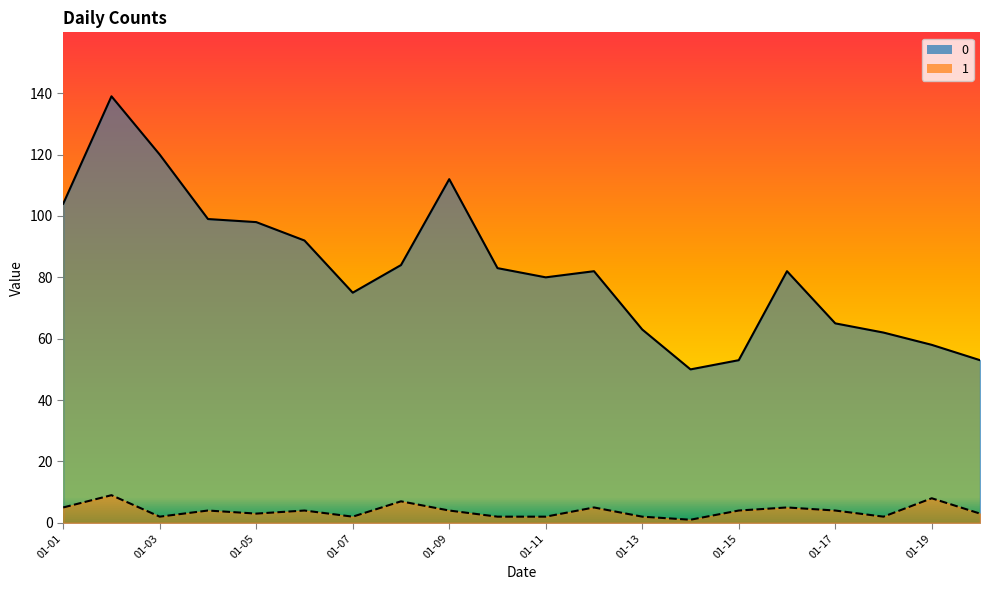

What is the value of the 1 point at the 13th from the left?

2